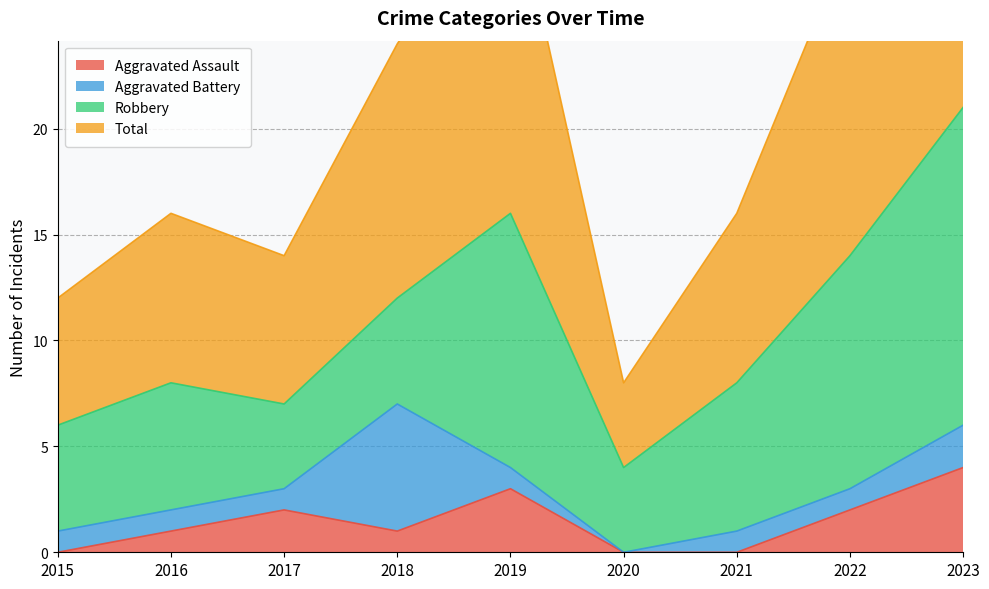

At which category is the sum across all series the highest?

2023